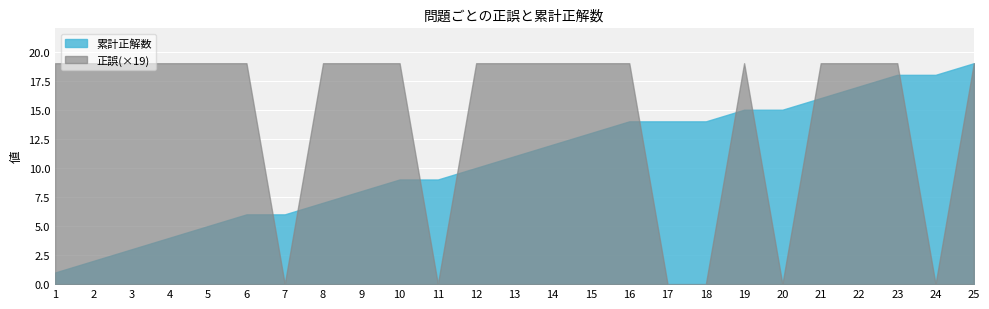

True or false: 累計正解数 has more than 1 interior local peaks.

False